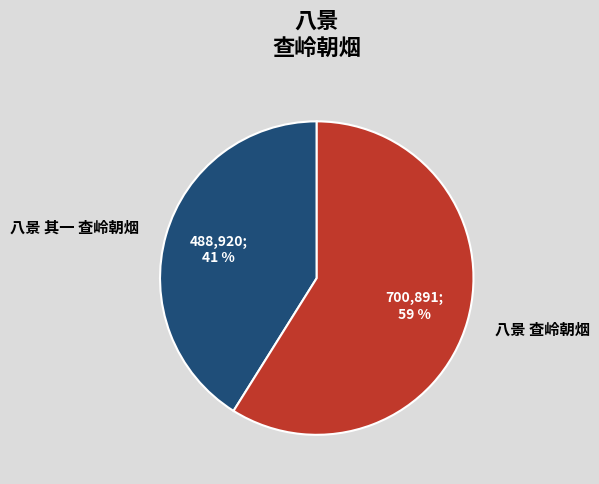

Is it true that 八景 查岭朝烟 is 73% of the pie?

False